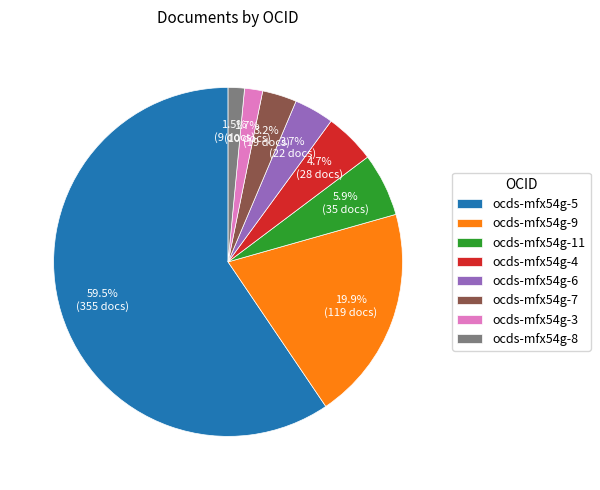

What is the largest slice in the pie chart?

ocds-mfx54g-5